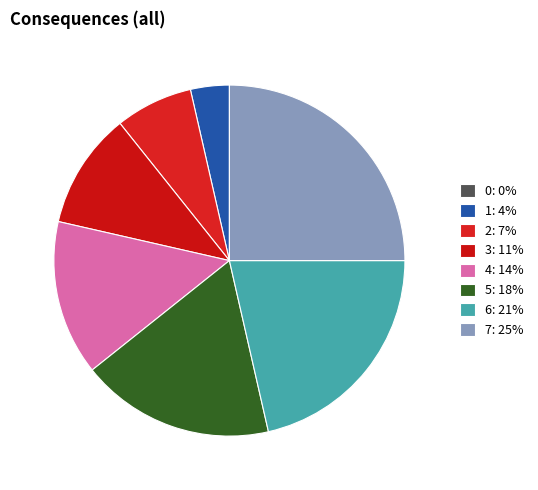

What is the total percentage of 2 and 7?

32.1%